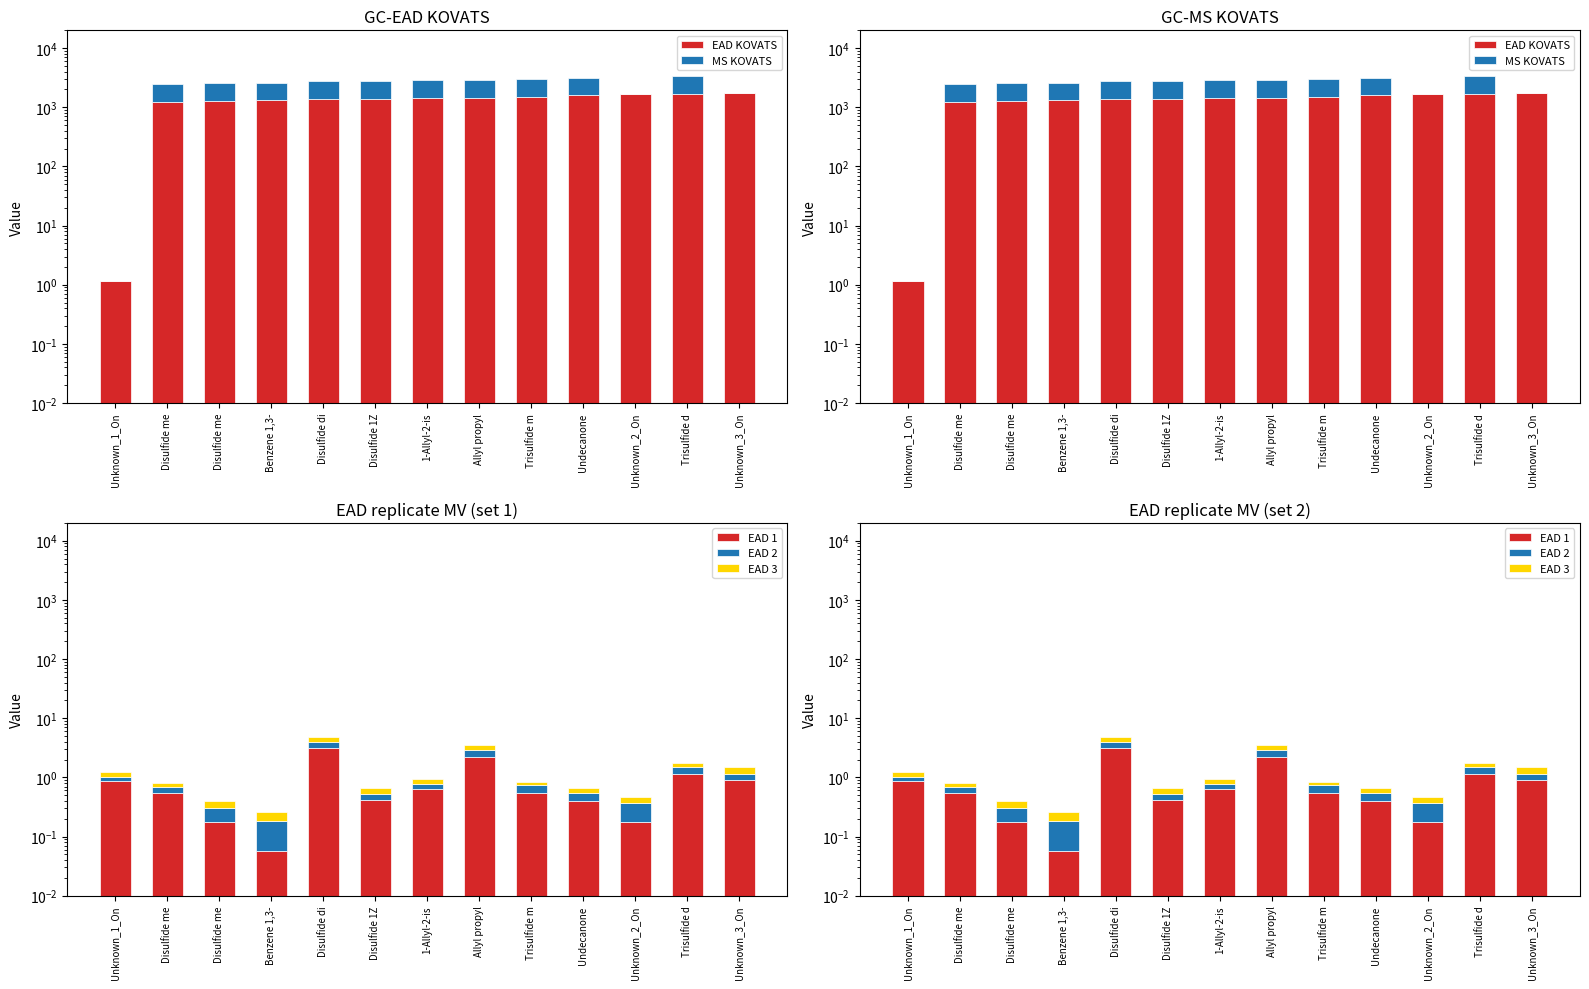

What is the label of the 13th bar from the right?

Unknown_1_On